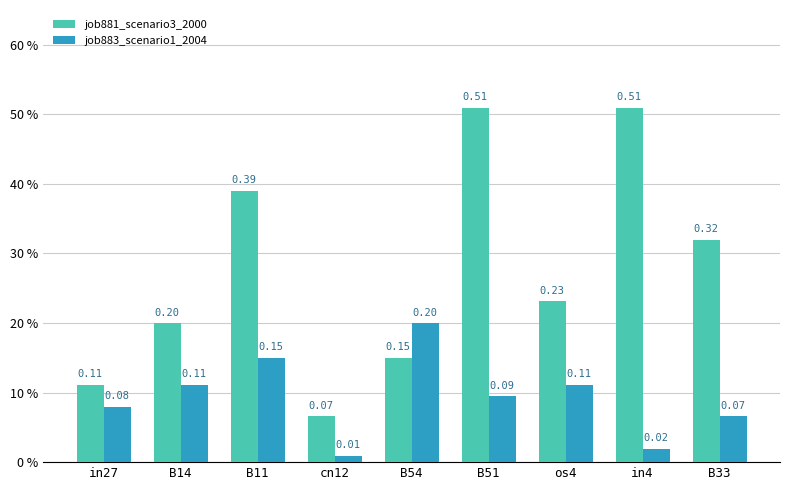

At which label does job883_scenario1_2004 reach its peak?

B54